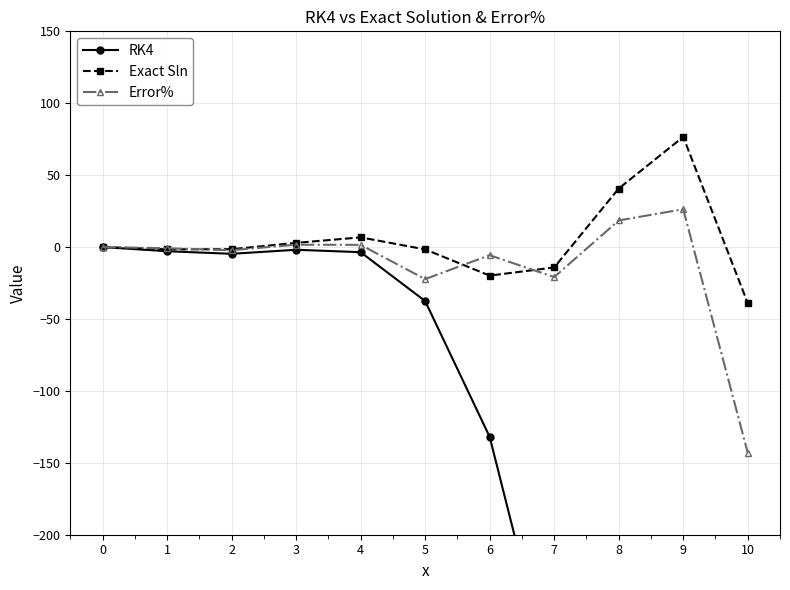

Reading left to right, transcribe all the data shown in this chart.

RK4: 0=0.0	1=-2.9	2=-4.7	3=-1.9	4=-3.5	5=-37.5	6=-131.9	7=-309.8	8=-712.2	9=-1939.4	10=-5607.1
Exact Sln: 0=0.0	1=-1.6	2=-1.5	3=2.9	4=6.7	5=-1.6	6=-19.8	7=-14.2	8=40.7	9=76.6	10=-38.9
Error%: 0=0.0	1=-0.8	2=-2.2	3=1.6	4=1.5	5=-22.3	6=-5.6	7=-20.8	8=18.5	9=26.3	10=-143.0